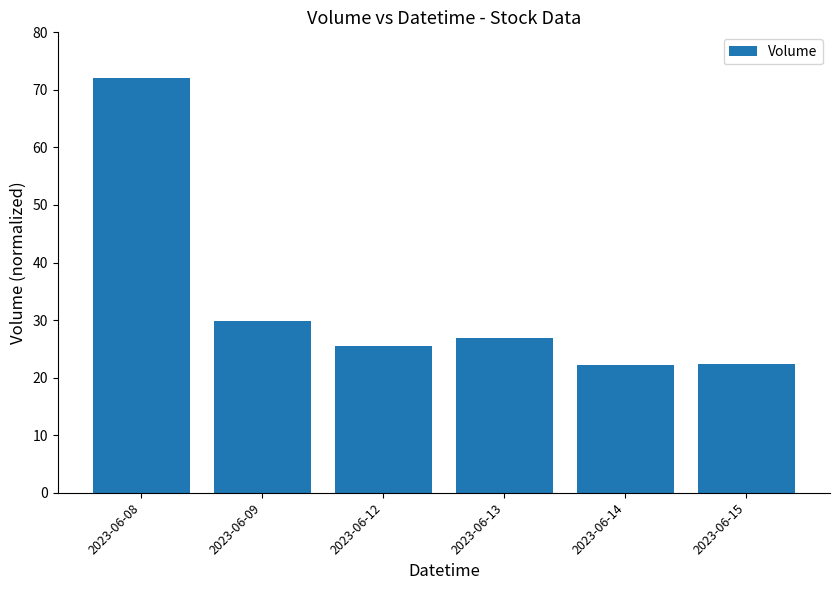

What is the value of the 1st bar from the left?

72.0